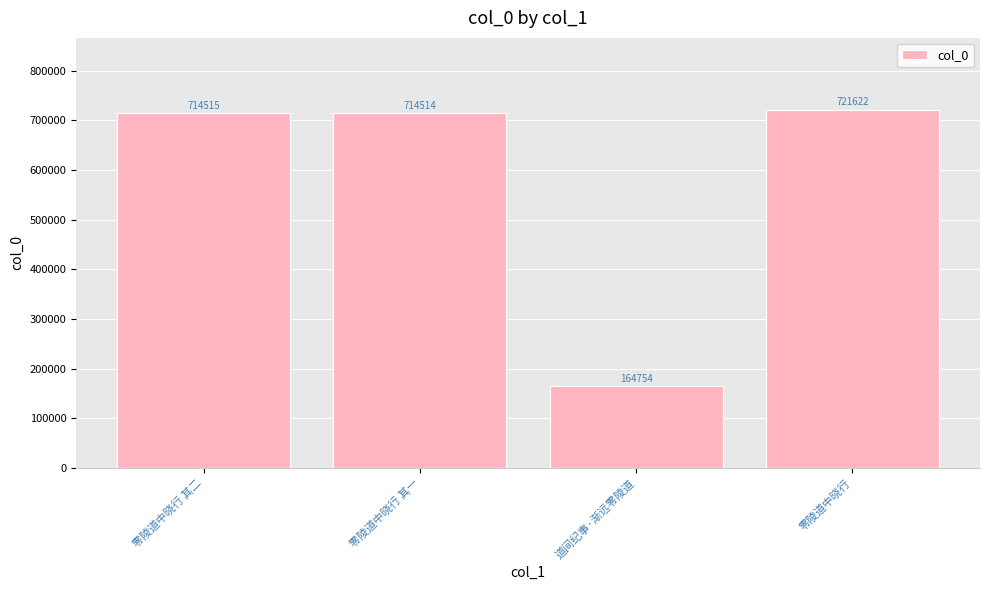

Rank the categories by value from lowest to highest.

道间纪事·渐远零陵道, 零陵道中晓行 其一, 零陵道中晓行 其二, 零陵道中晓行